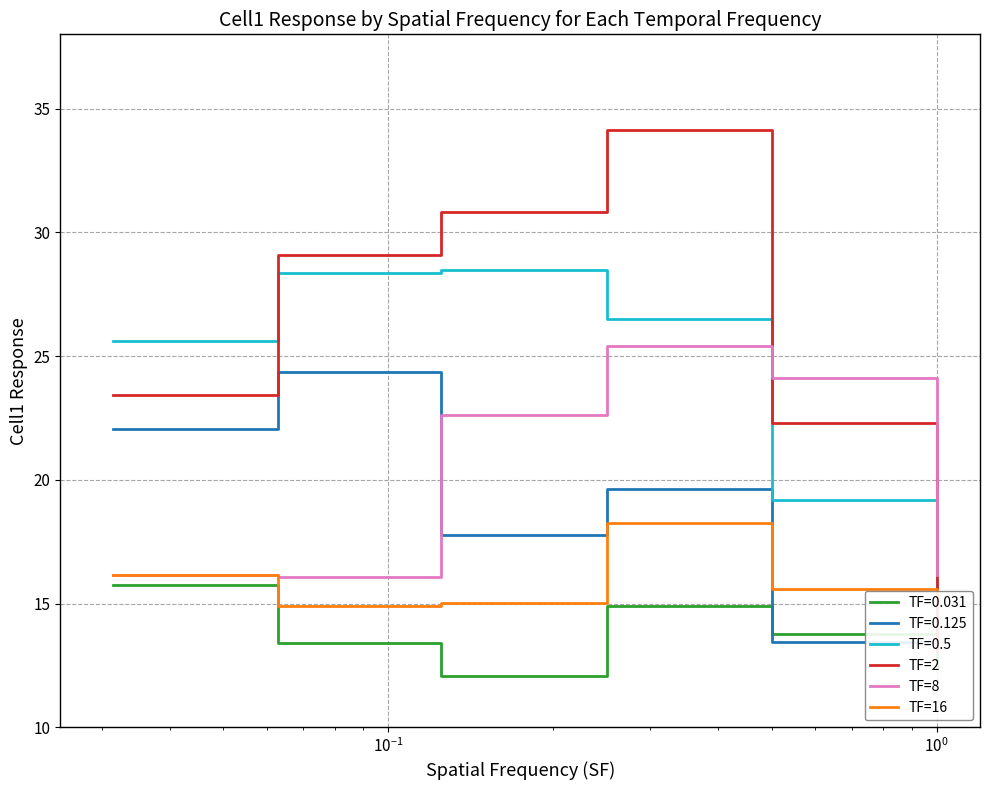

What is the minimum value for TF=16?

14.9